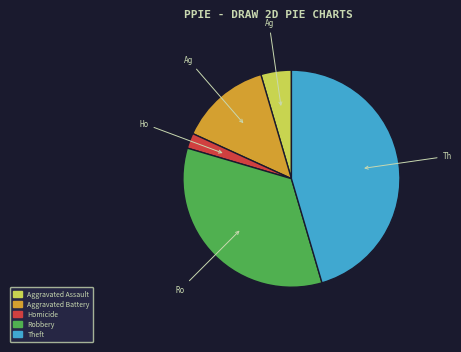

Does any single category account for the majority?

No